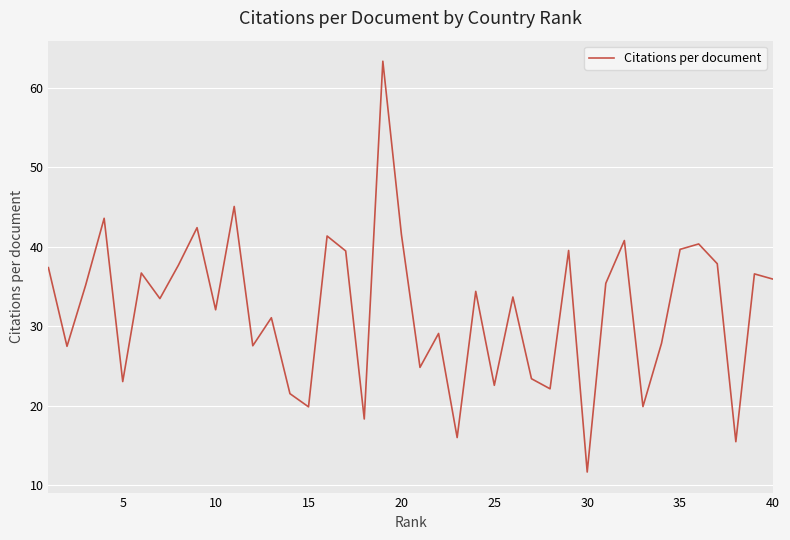

What is the difference between the maximum and minimum values?

51.7